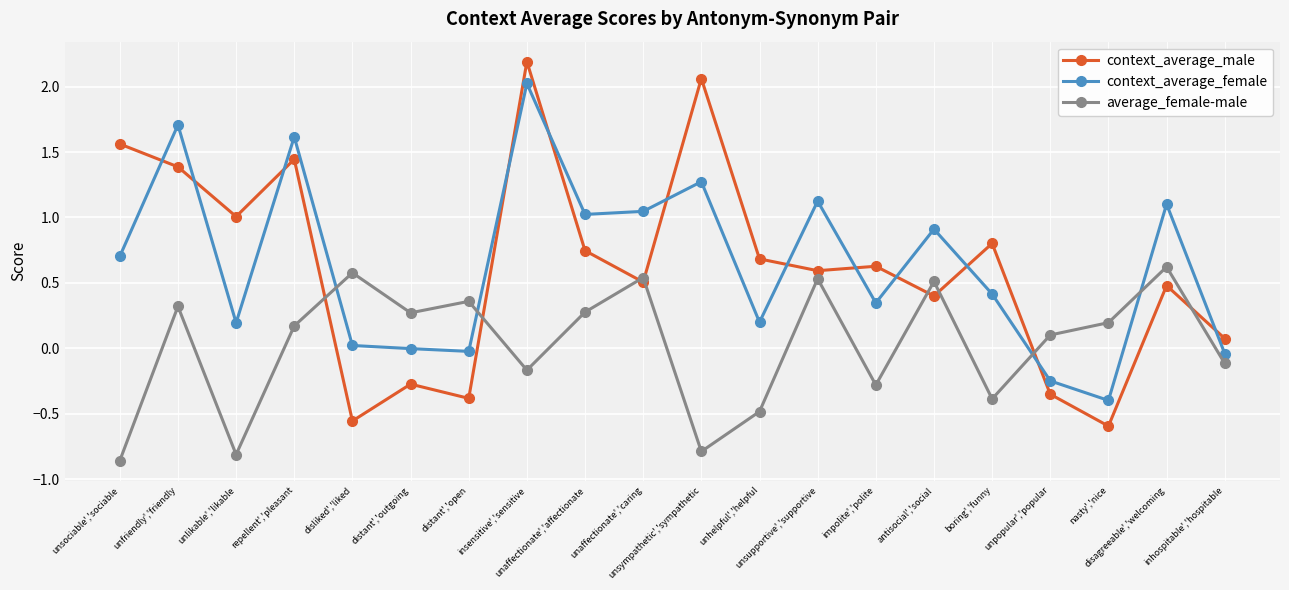

What is the label of the 1st point from the right?

inhospitable','hospitable